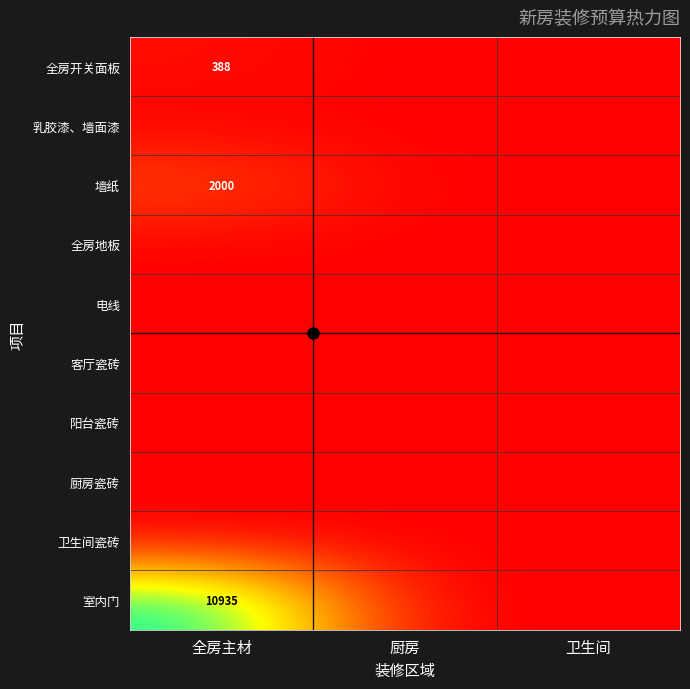

How many series are shown in this chart?

10